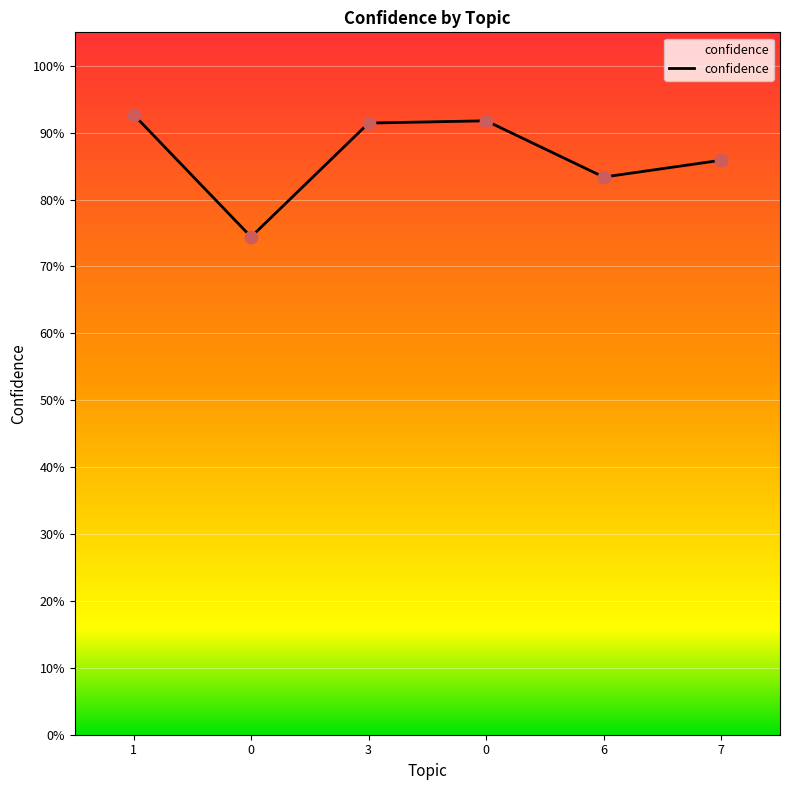

Between 7 and 1, which is larger?

1